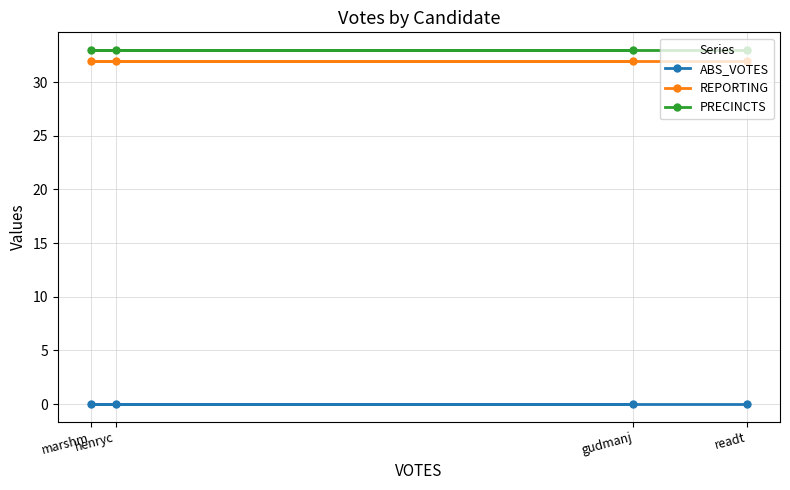

Which category has the highest value in the PRECINCTS series?

gudmanj